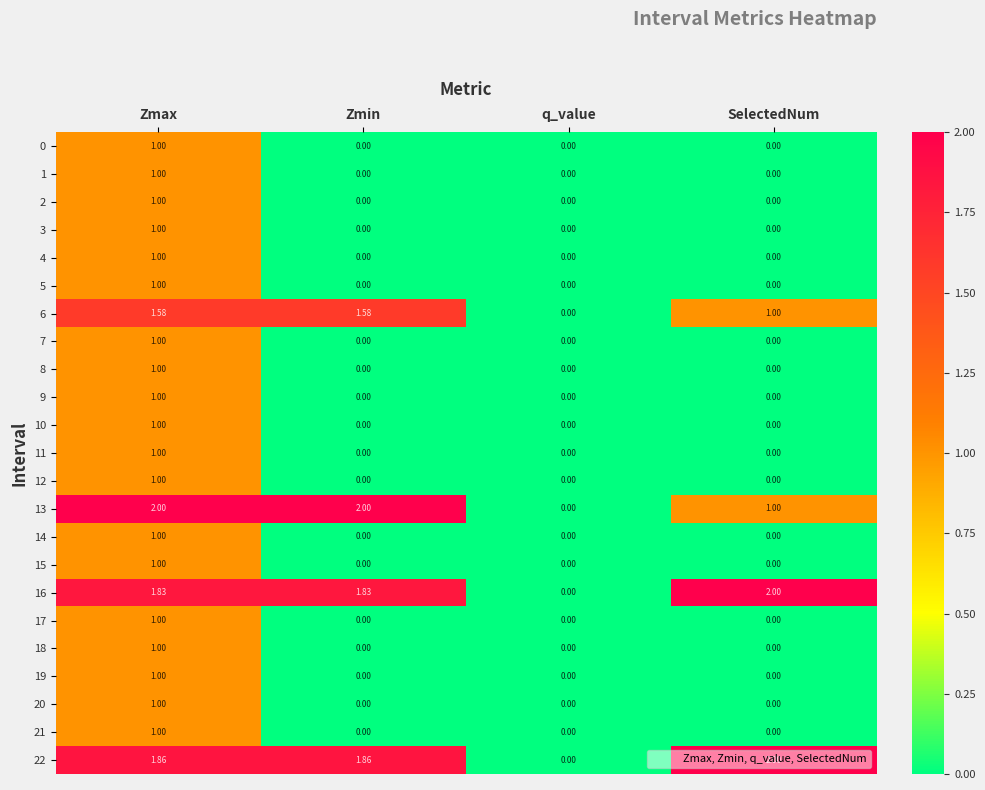

At which label does 14 reach its peak?

Zmax